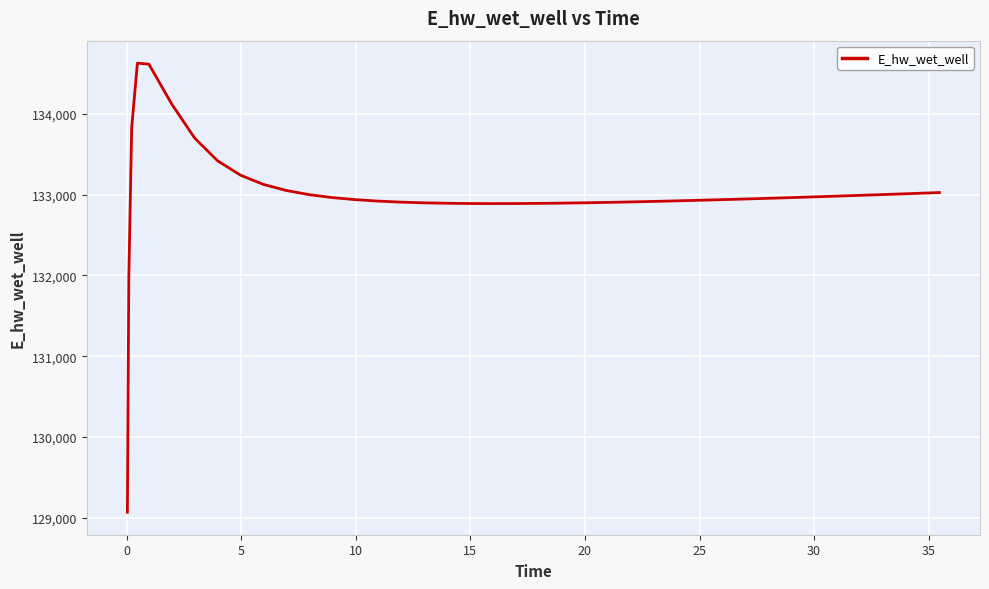

What is the maximum value shown in the chart?

134626.2